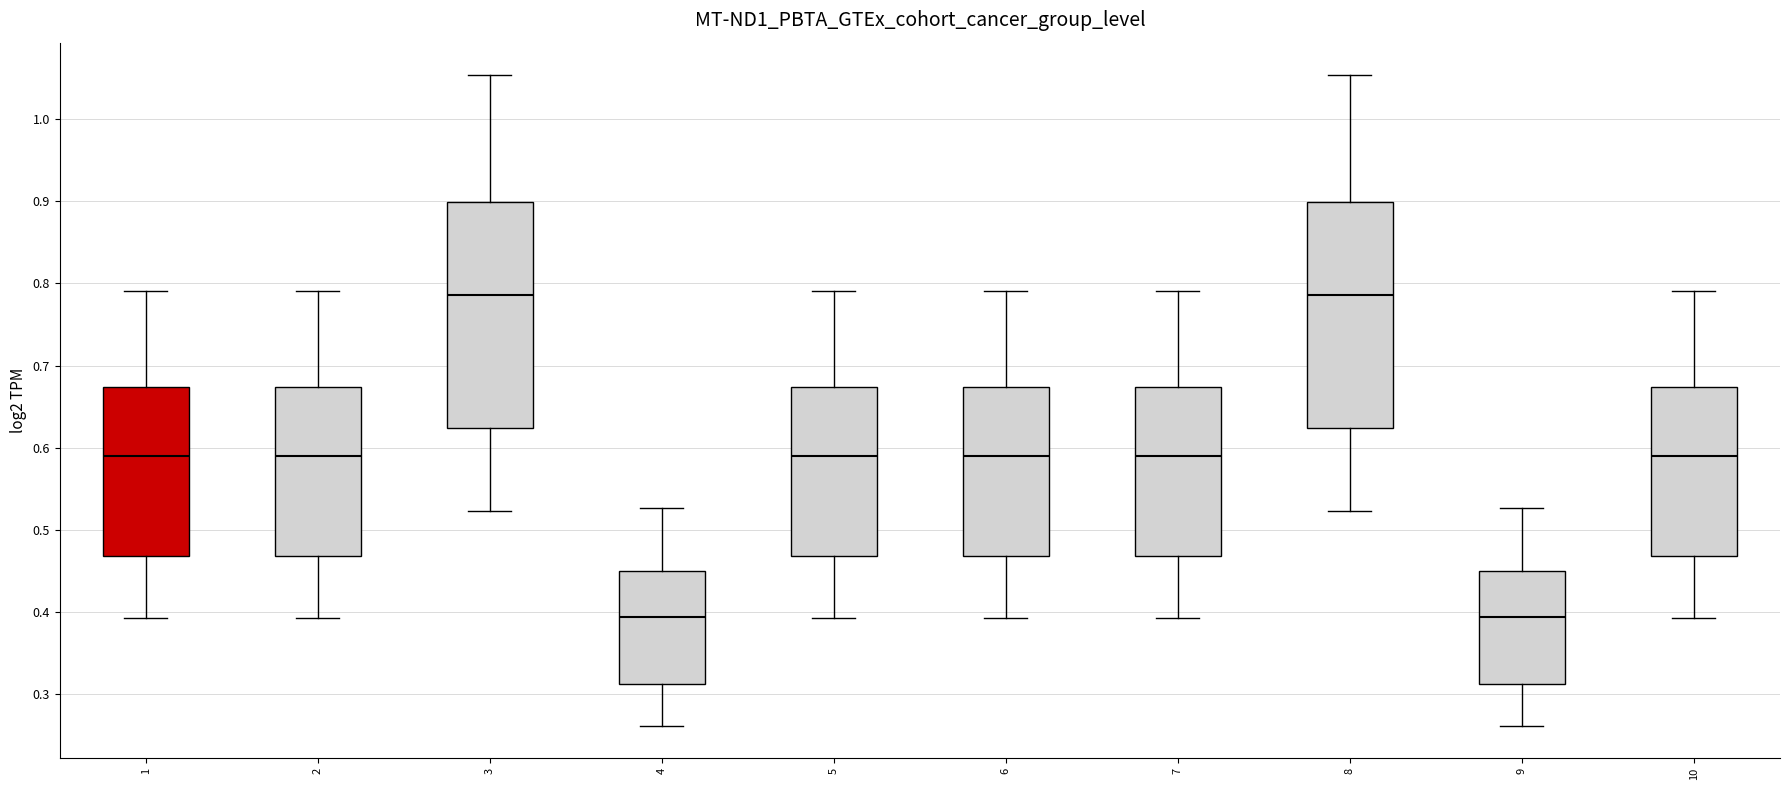

Reading left to right, read every box against the y-axis: the position of its median line, the range the box covers, and the ends of its whiskers. The values are not printed on the chart, so give them approximately, as read against the axis.

1: median 0.59, box 0.47 to 0.67, whiskers 0.39 to 0.79
2: median 0.59, box 0.47 to 0.67, whiskers 0.39 to 0.79
3: median 0.79, box 0.62 to 0.90, whiskers 0.52 to 1.05
4: median 0.39, box 0.31 to 0.45, whiskers 0.26 to 0.53
5: median 0.59, box 0.47 to 0.67, whiskers 0.39 to 0.79
6: median 0.59, box 0.47 to 0.67, whiskers 0.39 to 0.79
7: median 0.59, box 0.47 to 0.67, whiskers 0.39 to 0.79
8: median 0.79, box 0.62 to 0.90, whiskers 0.52 to 1.05
9: median 0.39, box 0.31 to 0.45, whiskers 0.26 to 0.53
10: median 0.59, box 0.47 to 0.67, whiskers 0.39 to 0.79